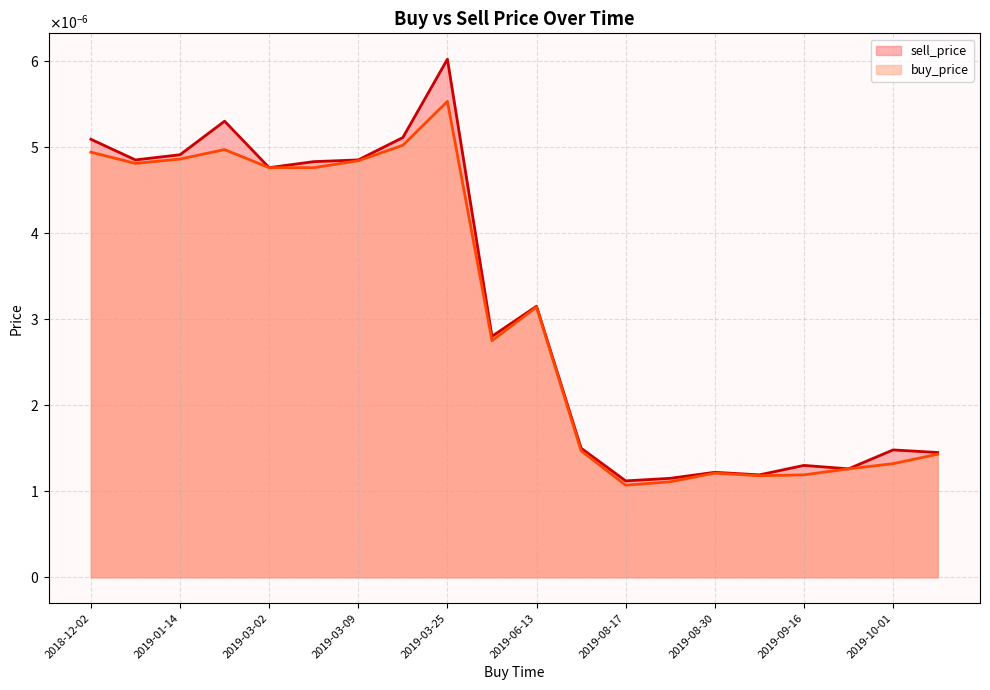

At which label is buy_price closest to 0?

2019-08-17